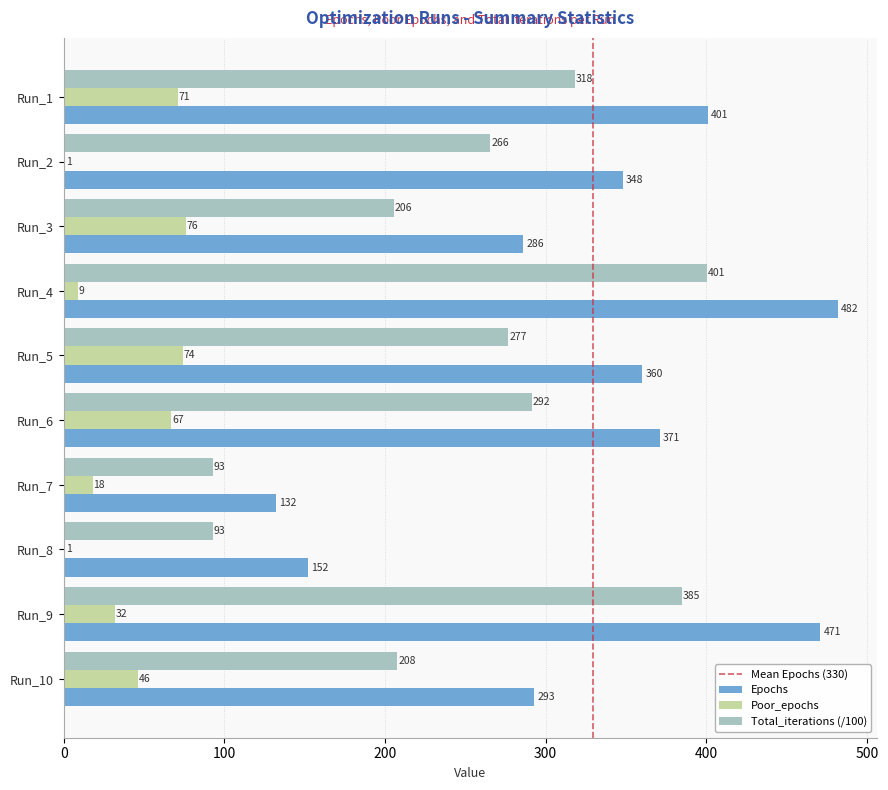

At which label is Epochs closest to 307?

Run_10